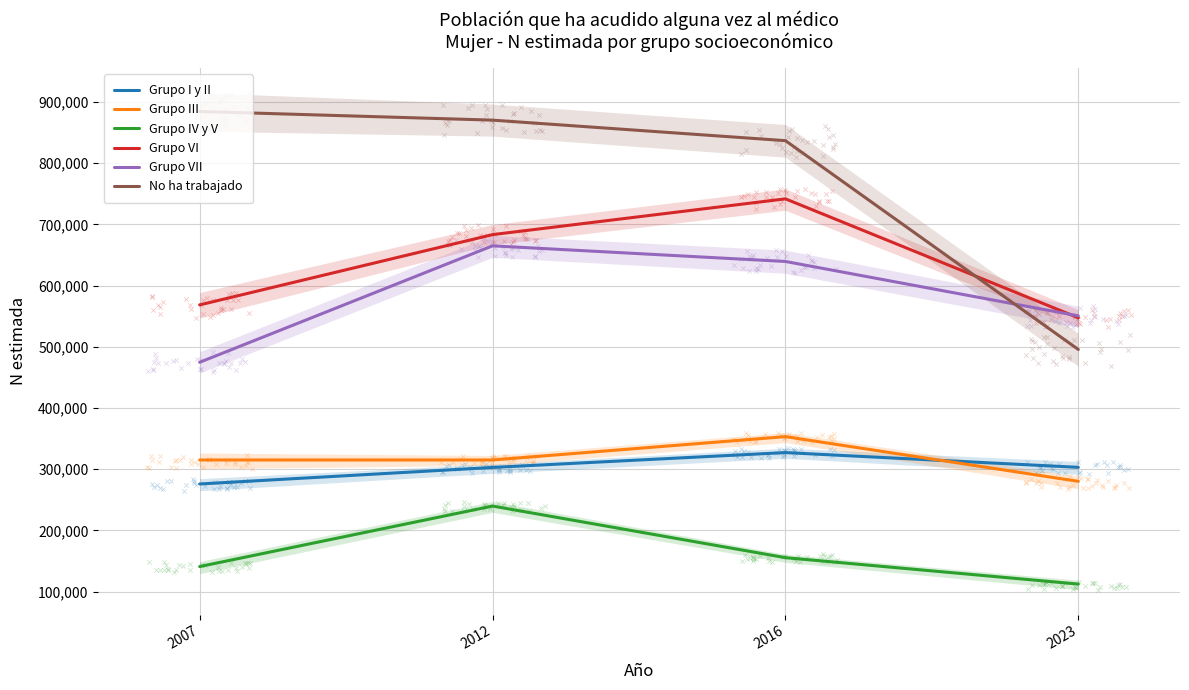

Which series contains the lowest Y value?

Grupo IV y V